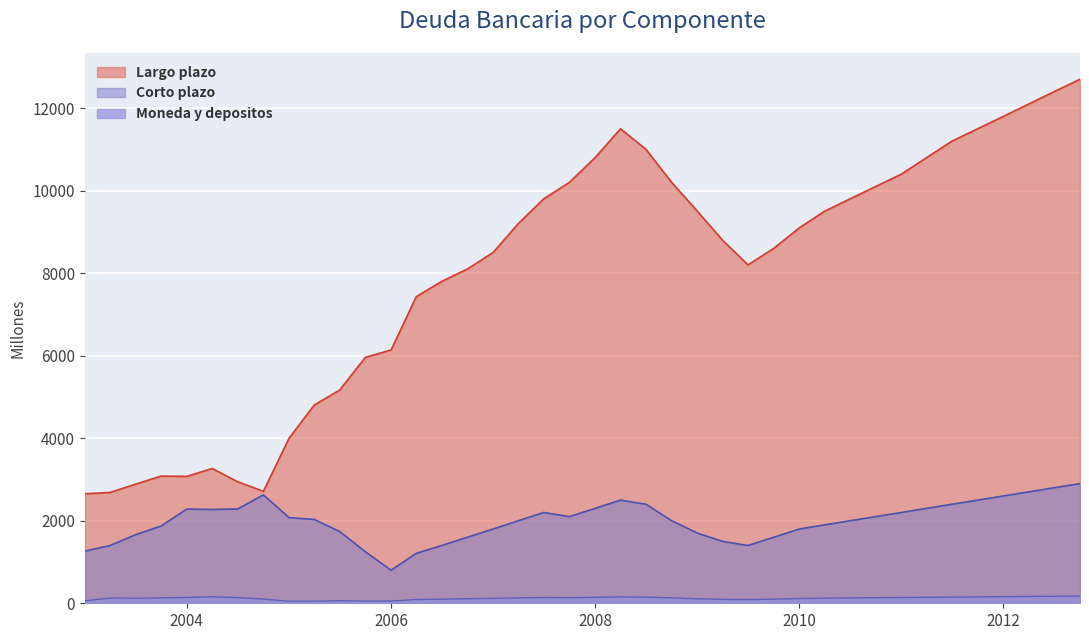

How many values in the Corto plazo series exceed 2032?

19